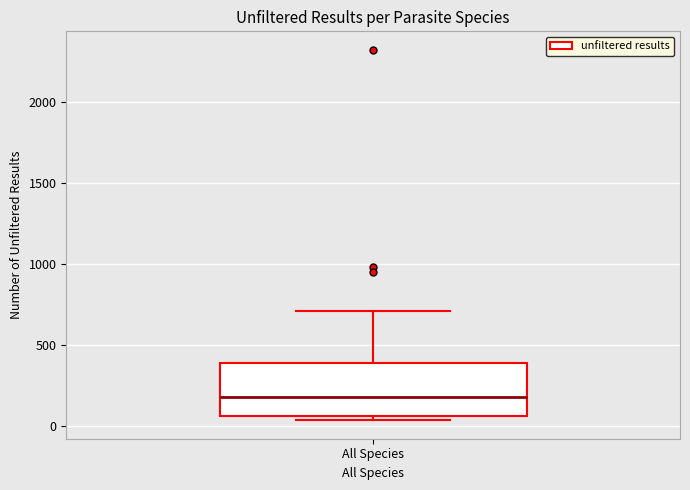

Read this box plot against the y-axis: the position of the median line, the range covered by the box, and the ends of both whiskers. The values are not printed on the chart, so give them approximately, as read against the axis.

median 200, box 50 to 400, whiskers 50 (just below the box's lower edge) to 700